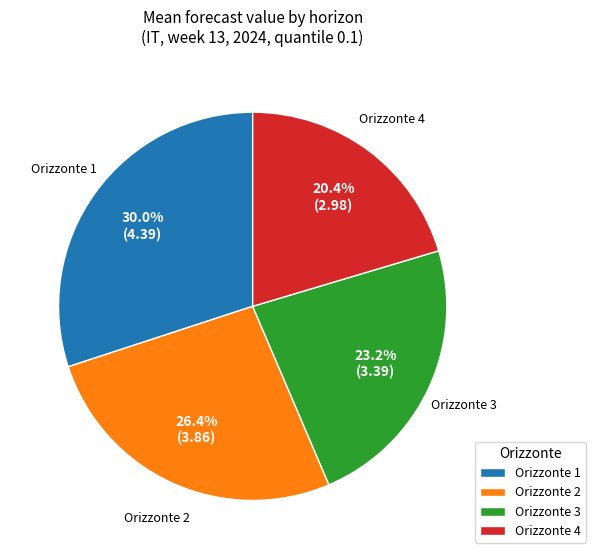

Combined, do Orizzonte 3 and Orizzonte 1 account for over 50%?

Yes